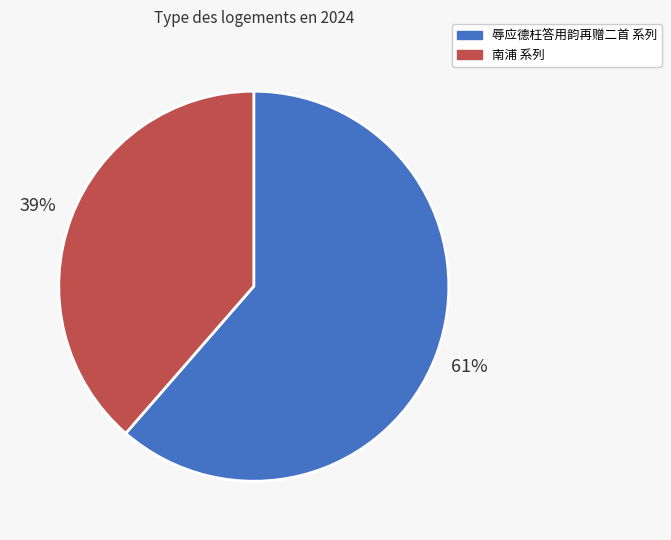

Combined, do 辱应德枉答用韵再赠二首 系列 and 南浦 系列 account for over 50%?

Yes